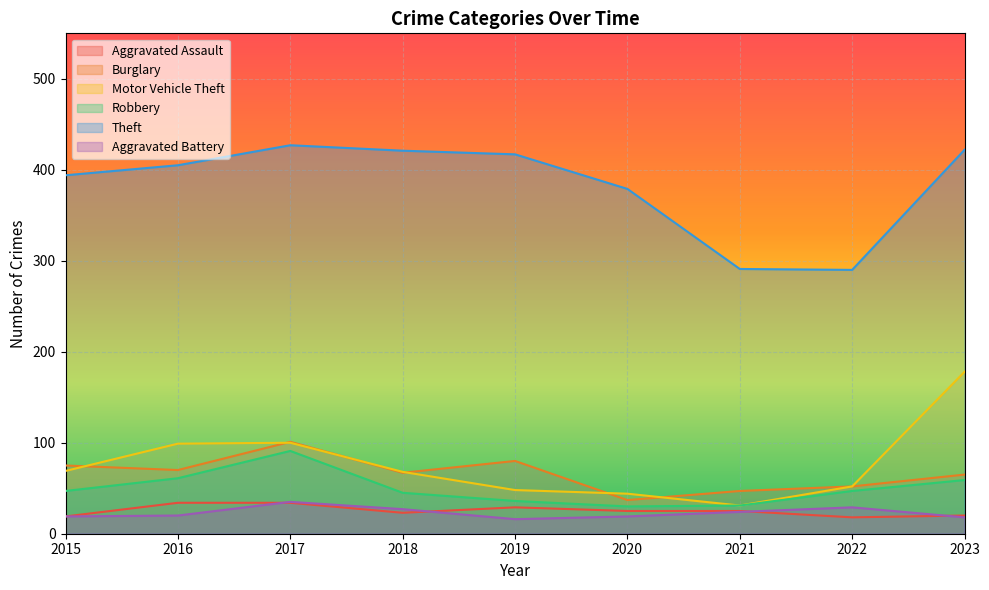

Reading right to left, list all the values displayed in this chart.

Aggravated Assault: 2023=20	2022=18	2021=25	2020=25	2019=29	2018=23	2017=34	2016=34	2015=19
Burglary: 2023=65	2022=52	2021=47	2020=37	2019=80	2018=67	2017=101	2016=70	2015=75
Motor Vehicle Theft: 2023=178	2022=52	2021=31	2020=44	2019=48	2018=68	2017=100	2016=99	2015=69
Robbery: 2023=59	2022=47	2021=31	2020=30	2019=36	2018=45	2017=91	2016=61	2015=47
Theft: 2023=422	2022=290	2021=291	2020=379	2019=417	2018=421	2017=427	2016=405	2015=394
Aggravated Battery: 2023=18	2022=29	2021=24	2020=19	2019=16	2018=27	2017=35	2016=20	2015=19